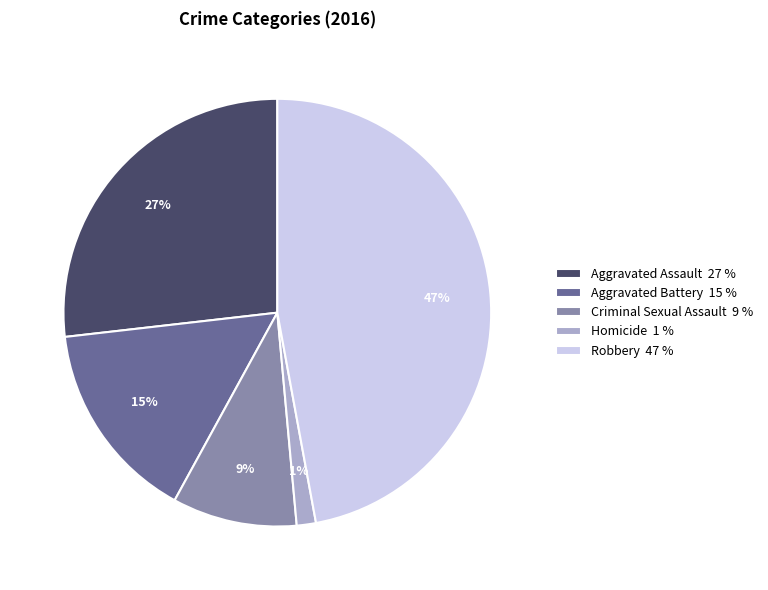

Combined, do Criminal Sexual Assault 9 % and Aggravated Assault 27 % account for over 50%?

No